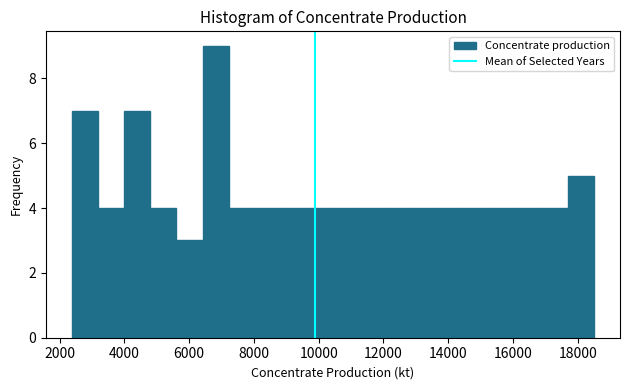

Reading left to right, list every bar in this chart as the range it spans on the x-axis followed by its height. Neither the bar edges nor the heights are printed on the chart, so give them approximately, as read against the axes.

2400 to 3200: 7
3200 to 4000: 4
4000 to 4800: 7
4800 to 5600: 4
5600 to 6400: 3
6400 to 7200: 9
7200 to 8000: 4
8000 to 8800: 4
8800 to 9600: 4
9600 to 10400: 4
10400 to 11200: 4
11200 to 12000: 4
12000 to 12800: 4
12800 to 13600: 4
13600 to 14400: 4
14400 to 15200: 4
15200 to 16000: 4
16000 to 16800: 4
16800 to 17600: 4
17600 to 18600: 5